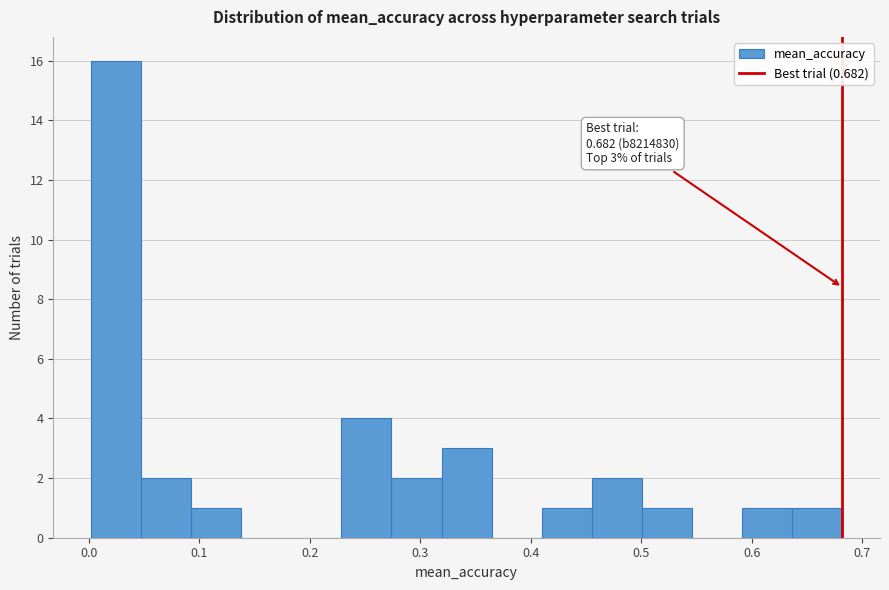

Over which range of the x-axis is the bar tallest?

0.00 to 0.05